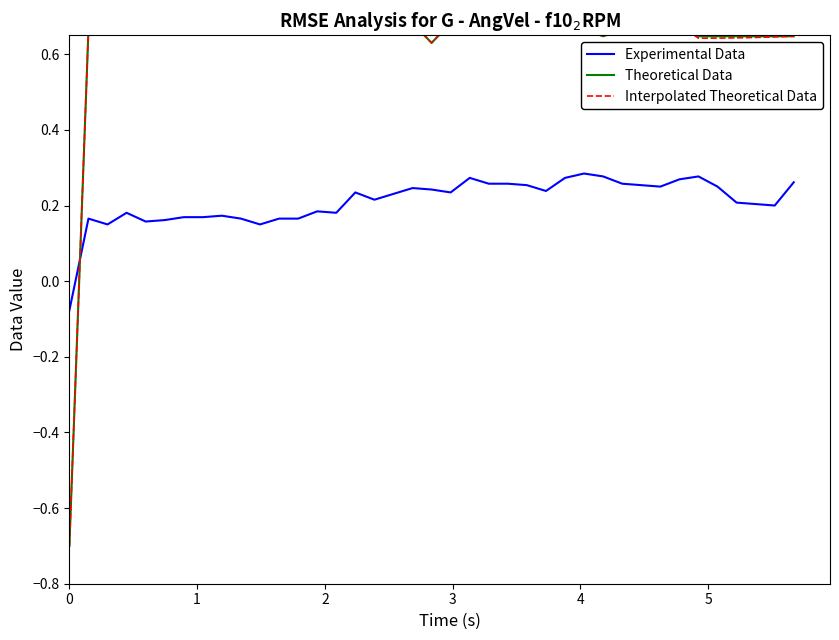

List the series in order of their peak value, highest first.

Interpolated Theoretical Data, Theoretical Data, Experimental Data